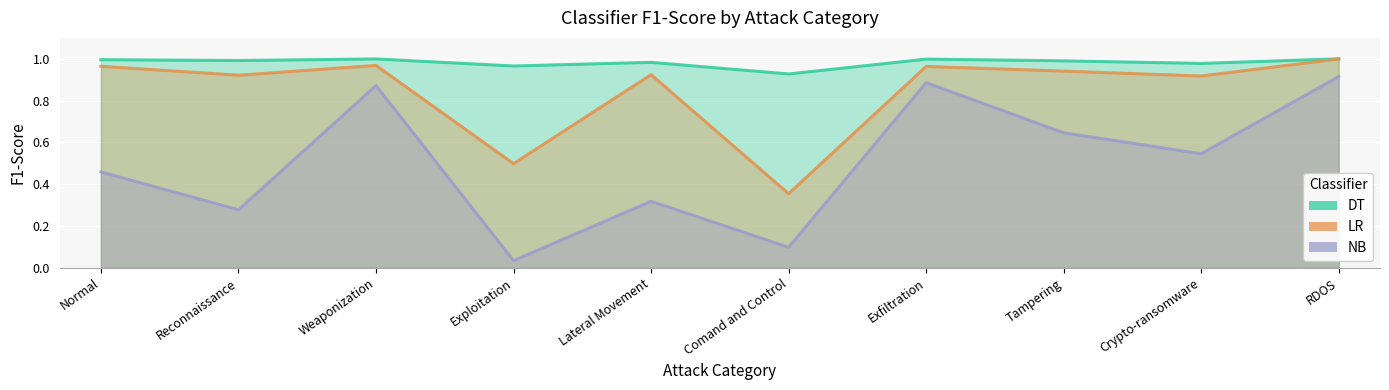

What value does the NB series have at Exfiltration?

0.9